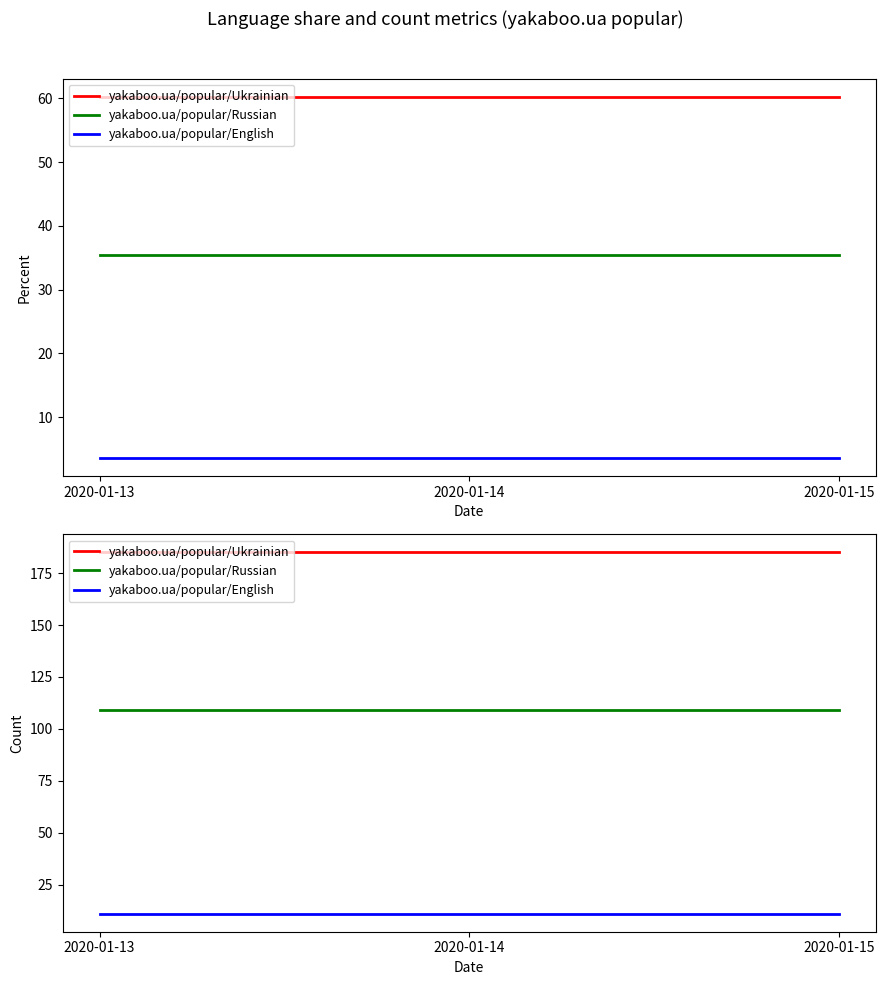

The value of yakaboo.ua/popular/English at 2020-01-15 is 11. True or false?

True